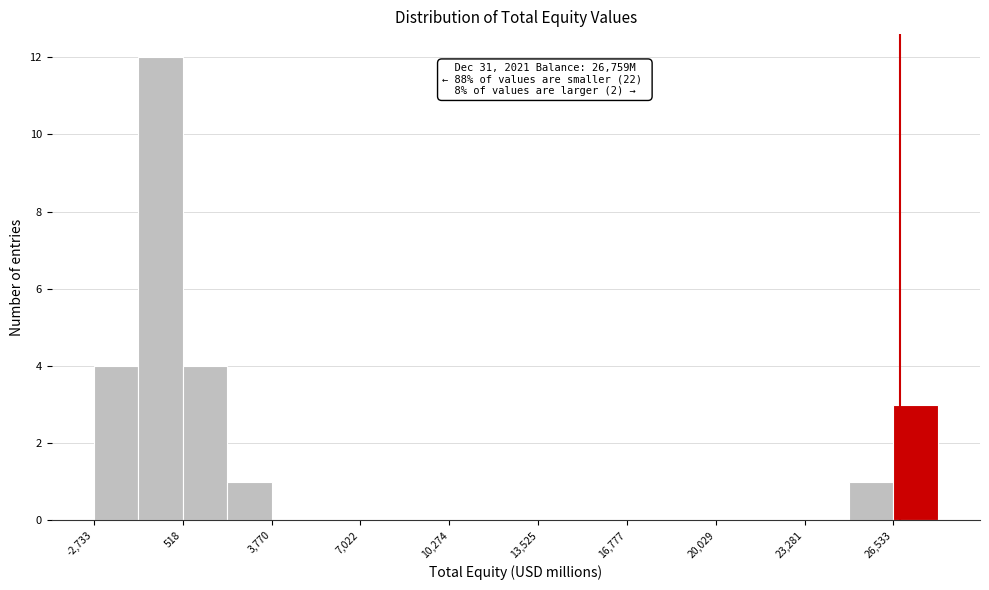

Around what value on the x-axis is the tallest bar? Give the approximate position of its centre, as read against the axis.

-500